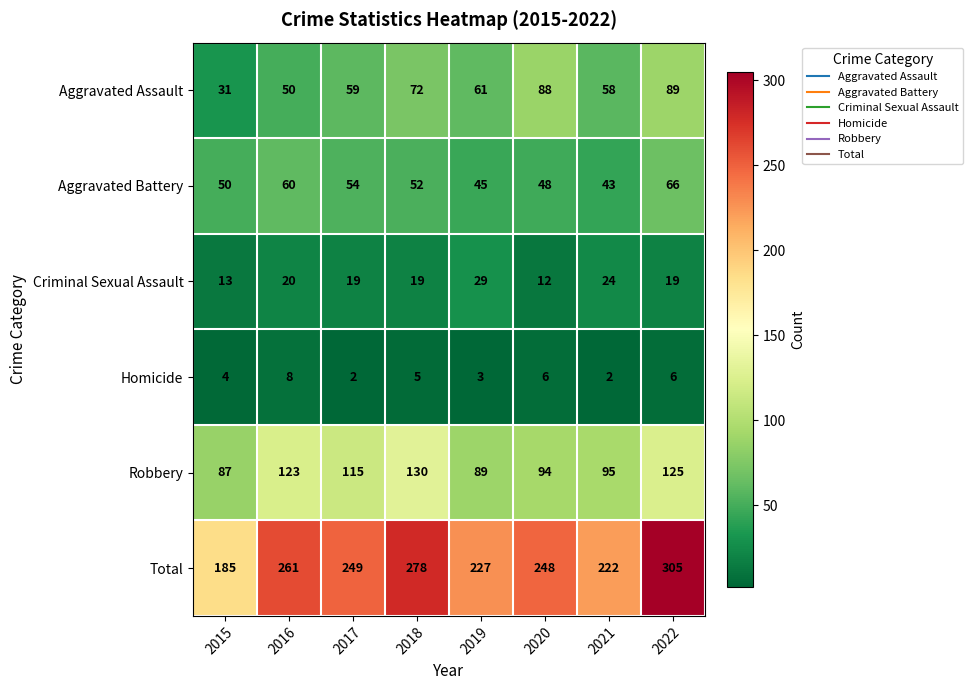

How many series are shown in this chart?

6